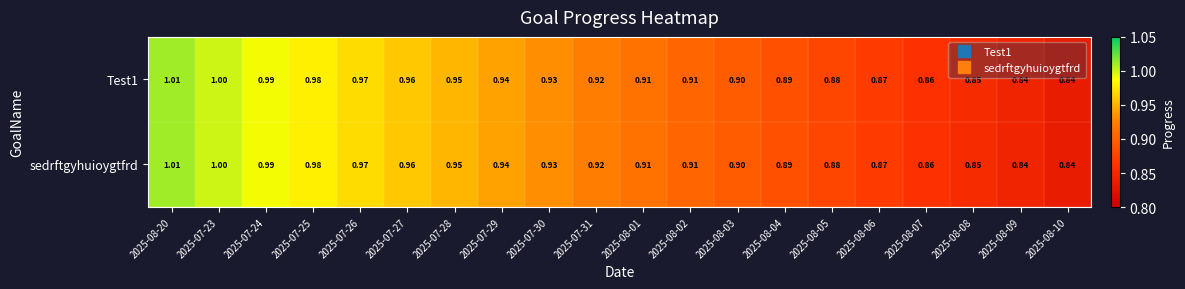

How many categories are shown in the chart?

20